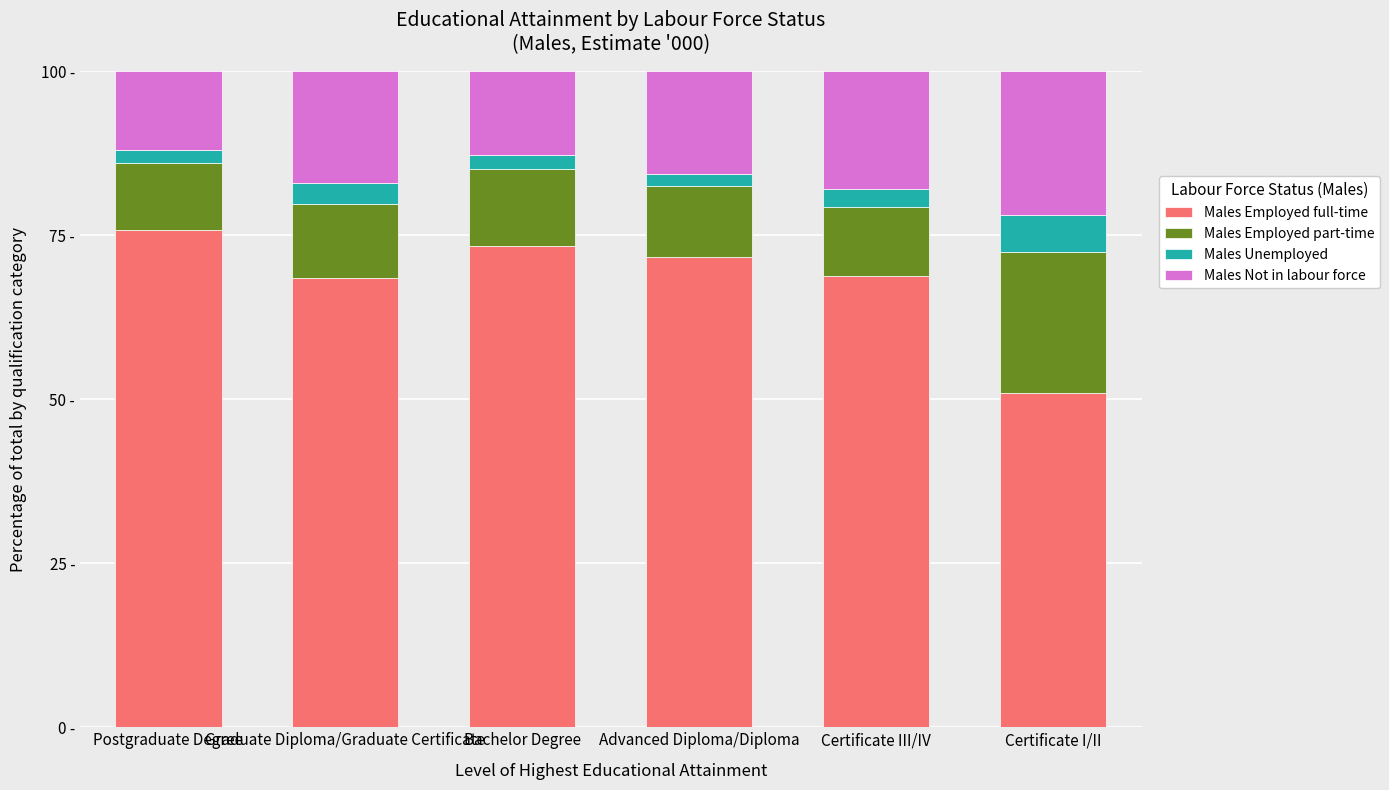

True or false: Males Not in labour force has a value of 17.1 at Graduate Diploma/Graduate Certificate.

True